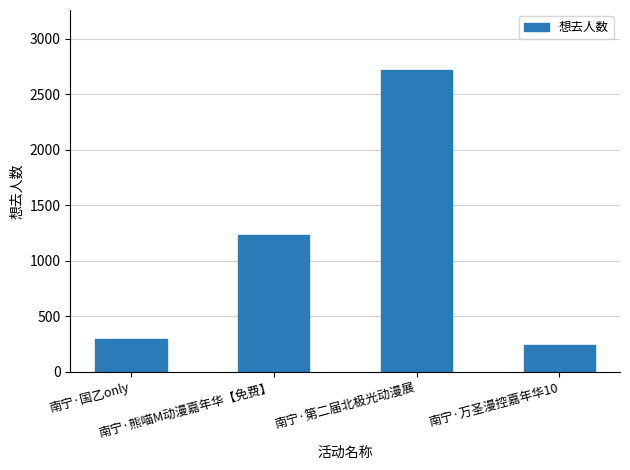

The chart shows a value of 4762 at 南宁·第二届北极光动漫展. True or false?

False